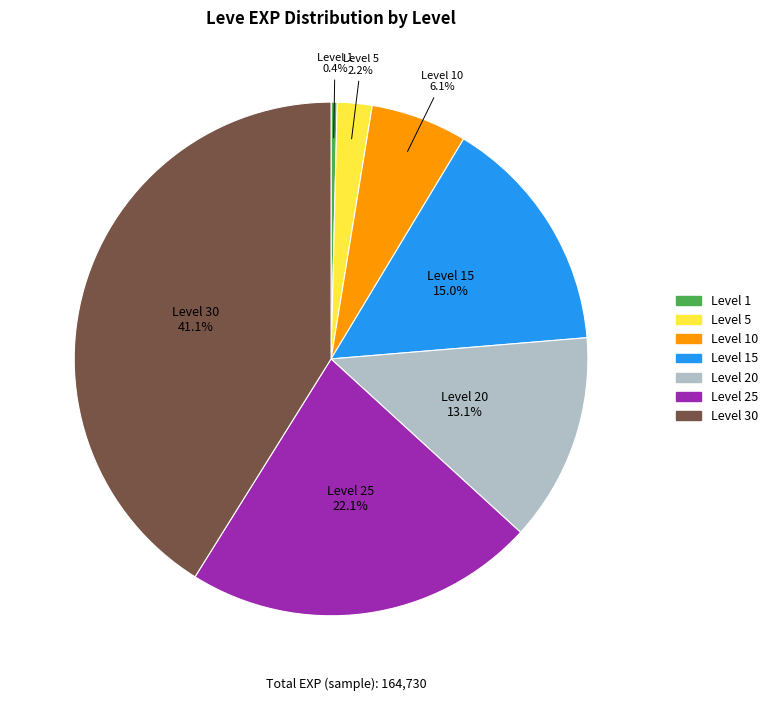

Is there a majority slice in this chart?

No